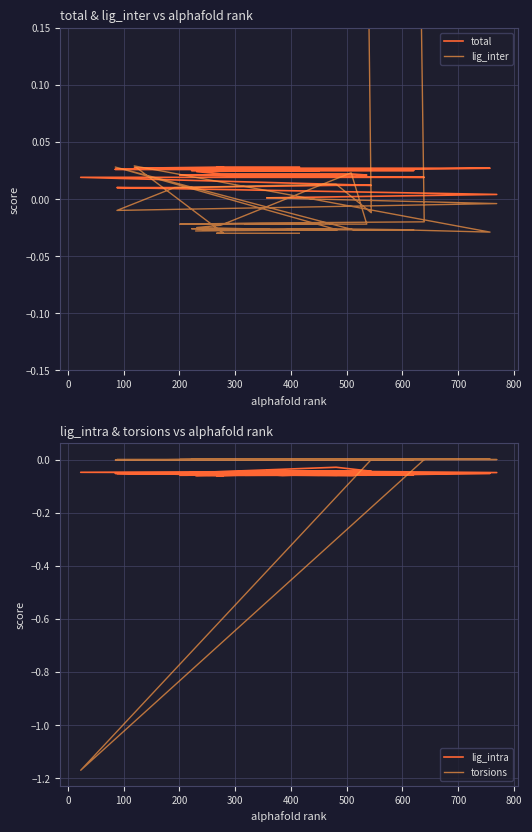

True or false: lig_intra has a value of -0.1 at −100.

False